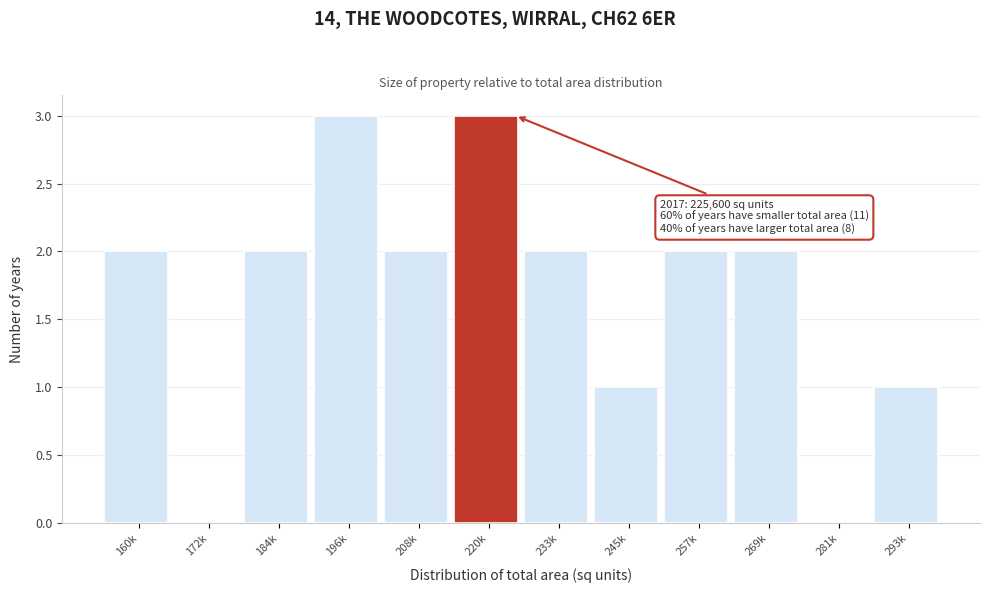

Reading right to left, extract all data points from this chart.

293k=1	281k=0	269k=2	257k=2	245k=1	233k=2	220k=3	208k=2	196k=3	184k=2	172k=0	160k=2